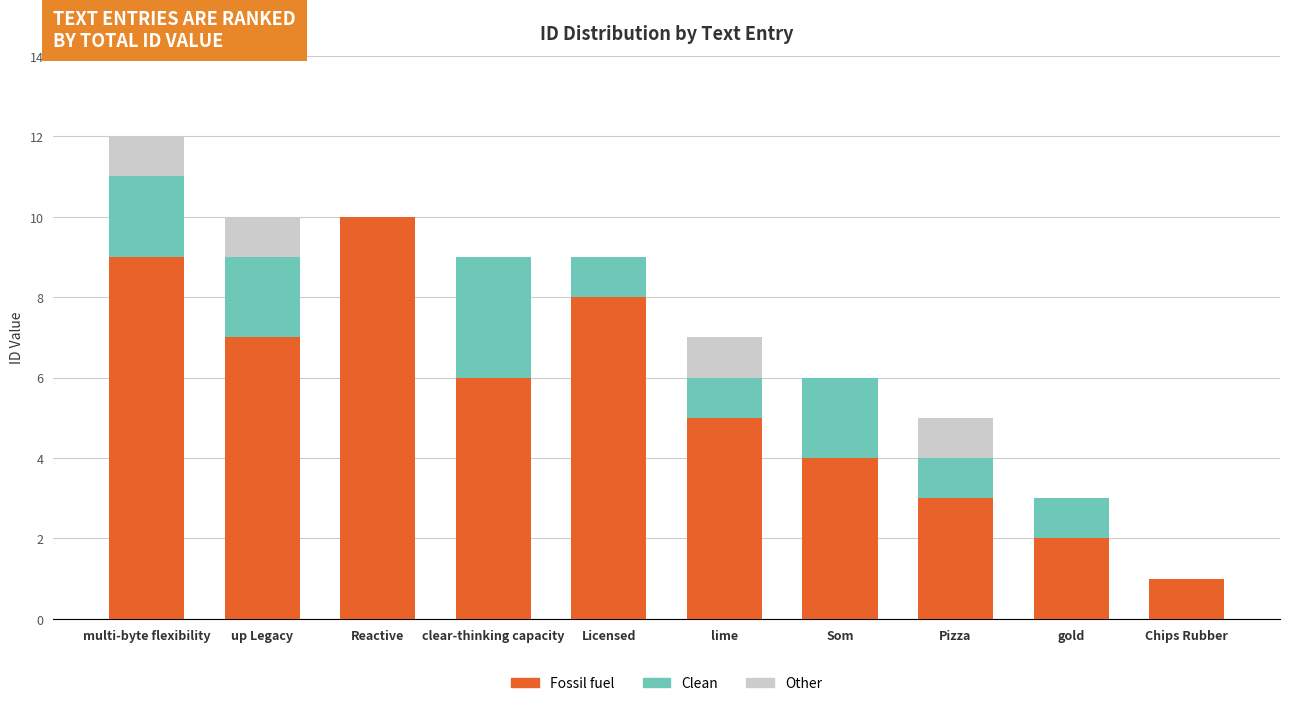

What is the total value across all series at clear-thinking capacity?

9